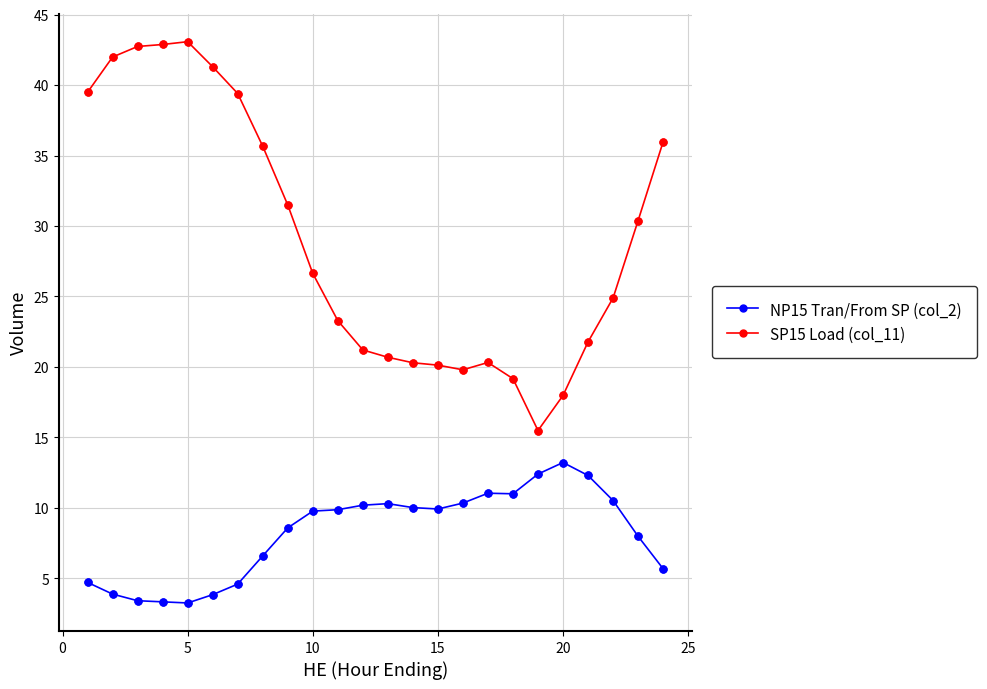

Which series has the widest spread of values?

SP15 Load (col_11)